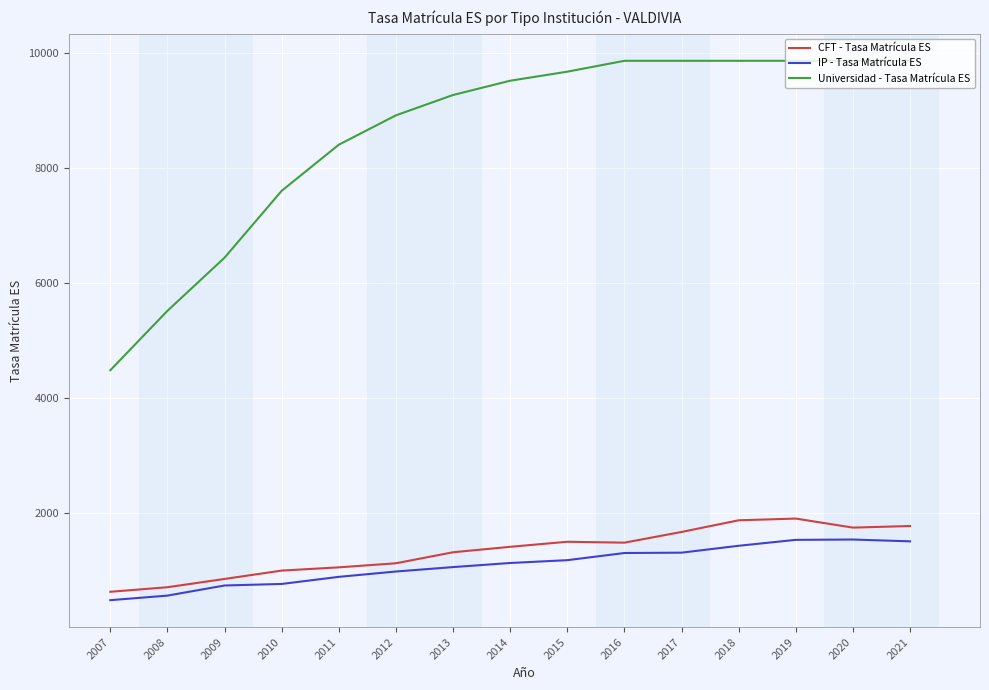

What is the minimum value shown in the chart?

493.2